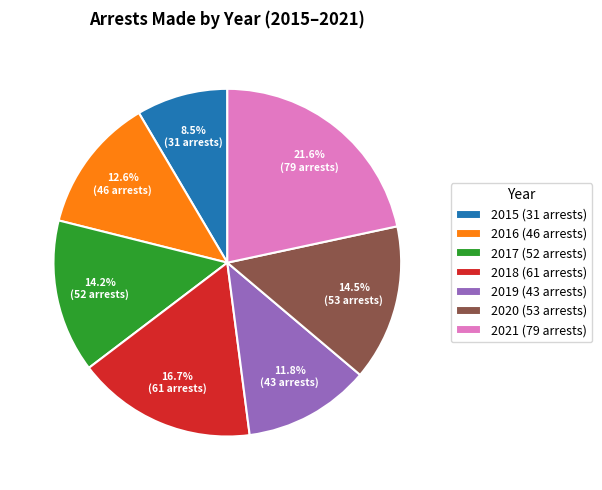

Which category has the smallest portion of the pie?

2015 (31 arrests)